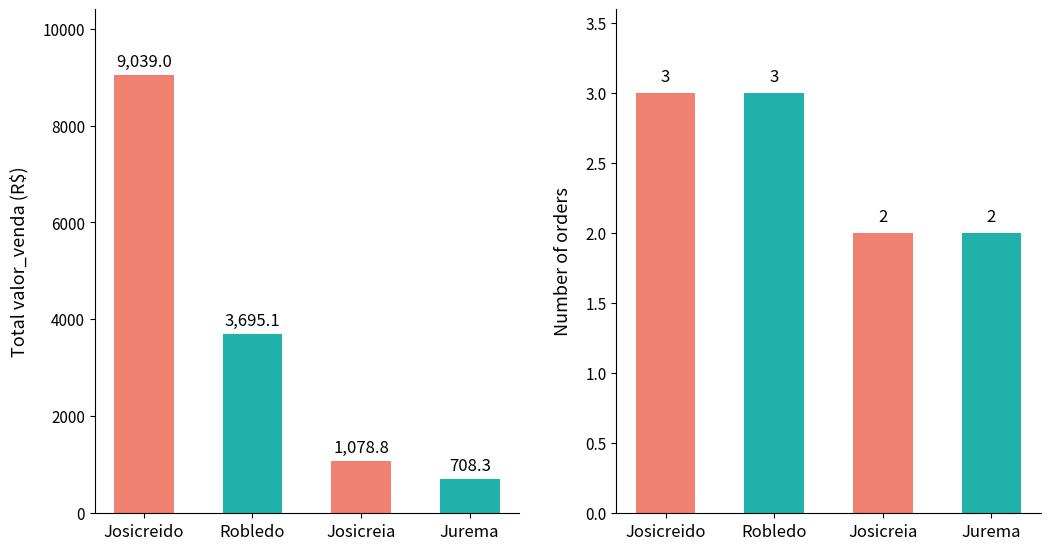

How many bars are there in total?

8